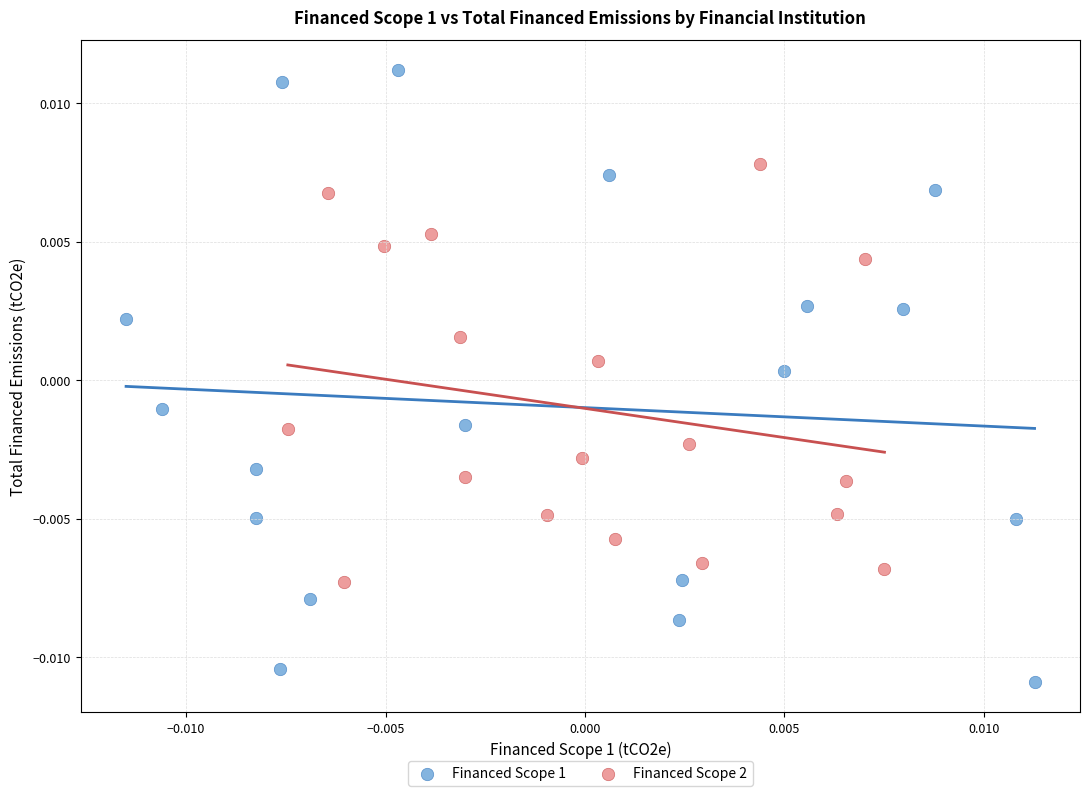

Which series reaches the minimum Y coordinate?

Financed Scope 1